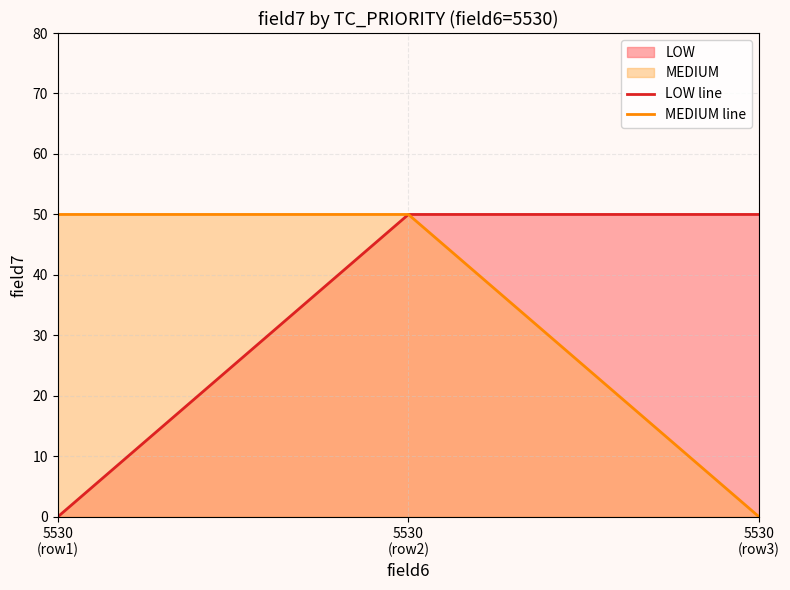

What is the maximum value shown in the chart?

50